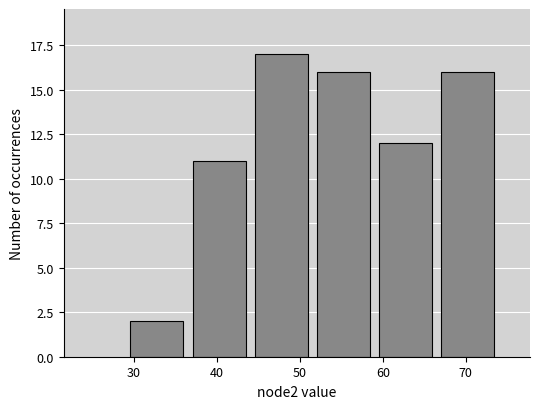

Reading left to right, list every bar in this chart as the range it spans on the x-axis followed by its height. Neither the bar edges nor the heights are printed on the chart, so give them approximately, as read against the axes.

29.0 to 36.5: 2
36.5 to 44.0: 11
44.0 to 51.5: 17
51.5 to 59.0: 16
59.0 to 66.5: 12
66.5 to 74.0: 16